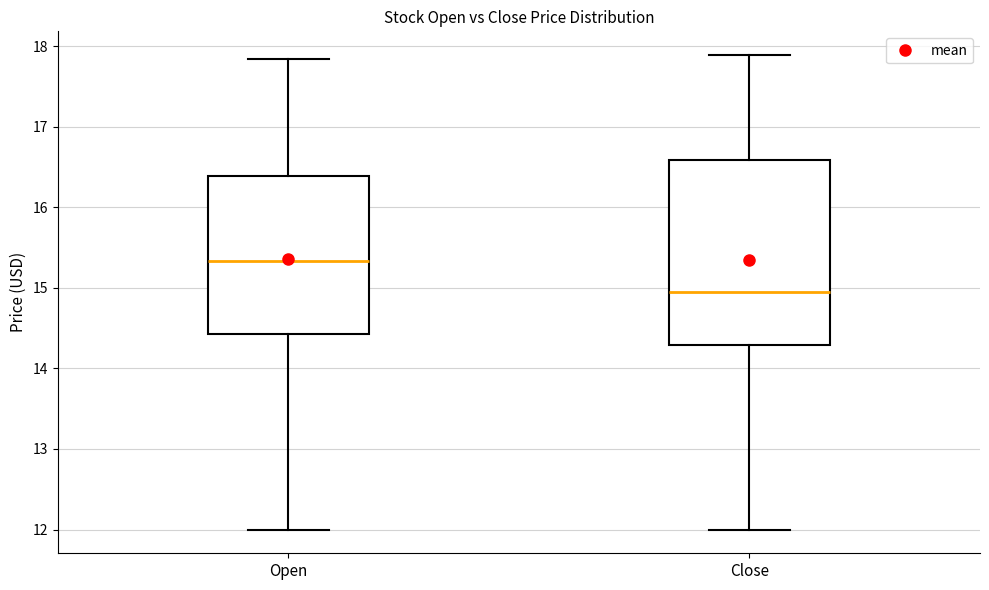

Which box has the lowest median line?

Close